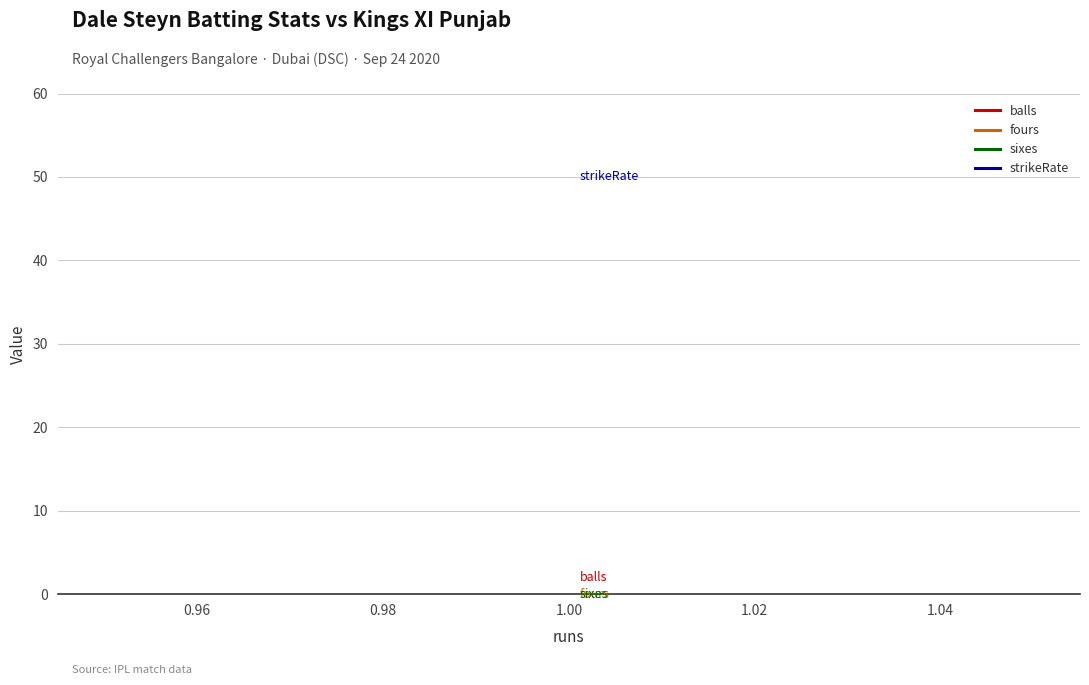

How many categories are shown in the chart?

6